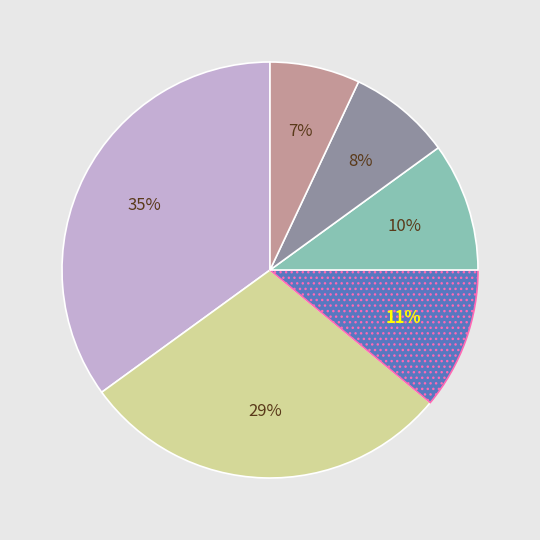

Is there a majority slice in this chart?

No